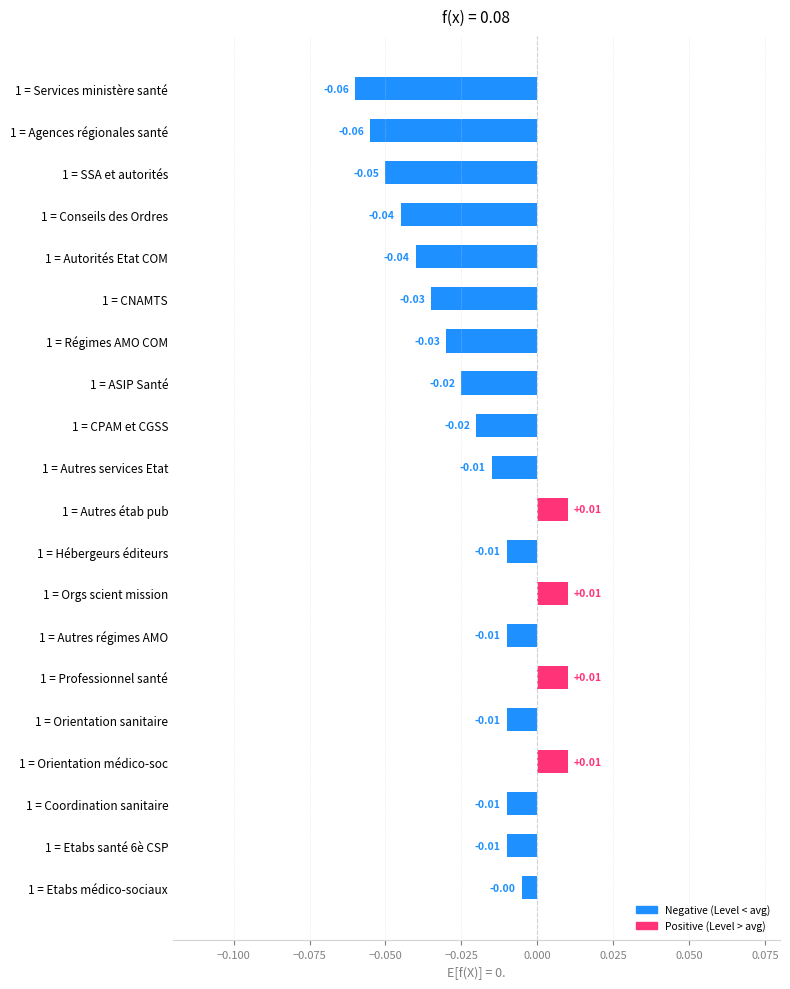

Does the chart contain stacked bars?

No